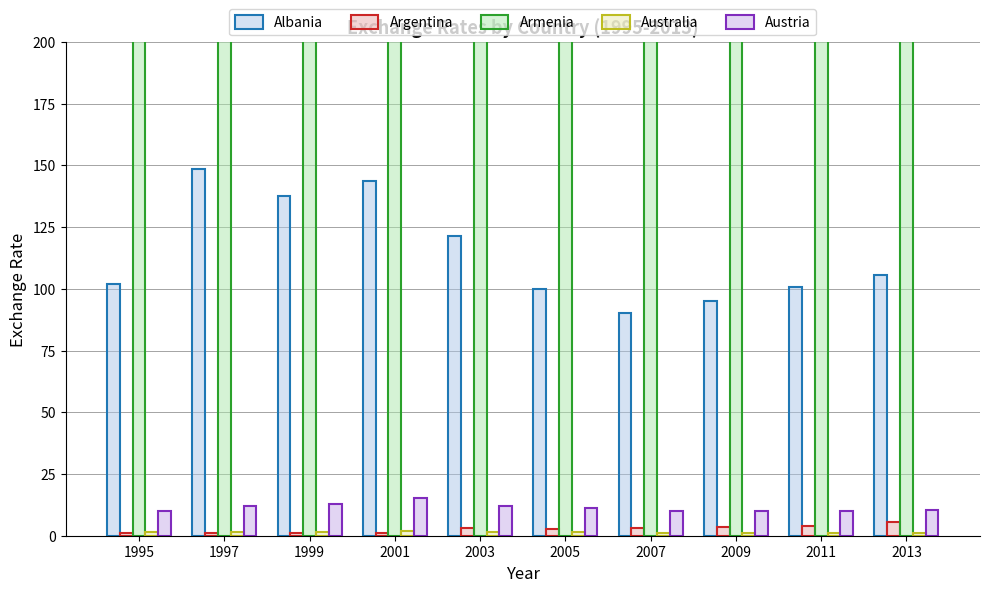

Rank the series at 2011 from lowest to highest value.

Australia, Argentina, Austria, Albania, Armenia